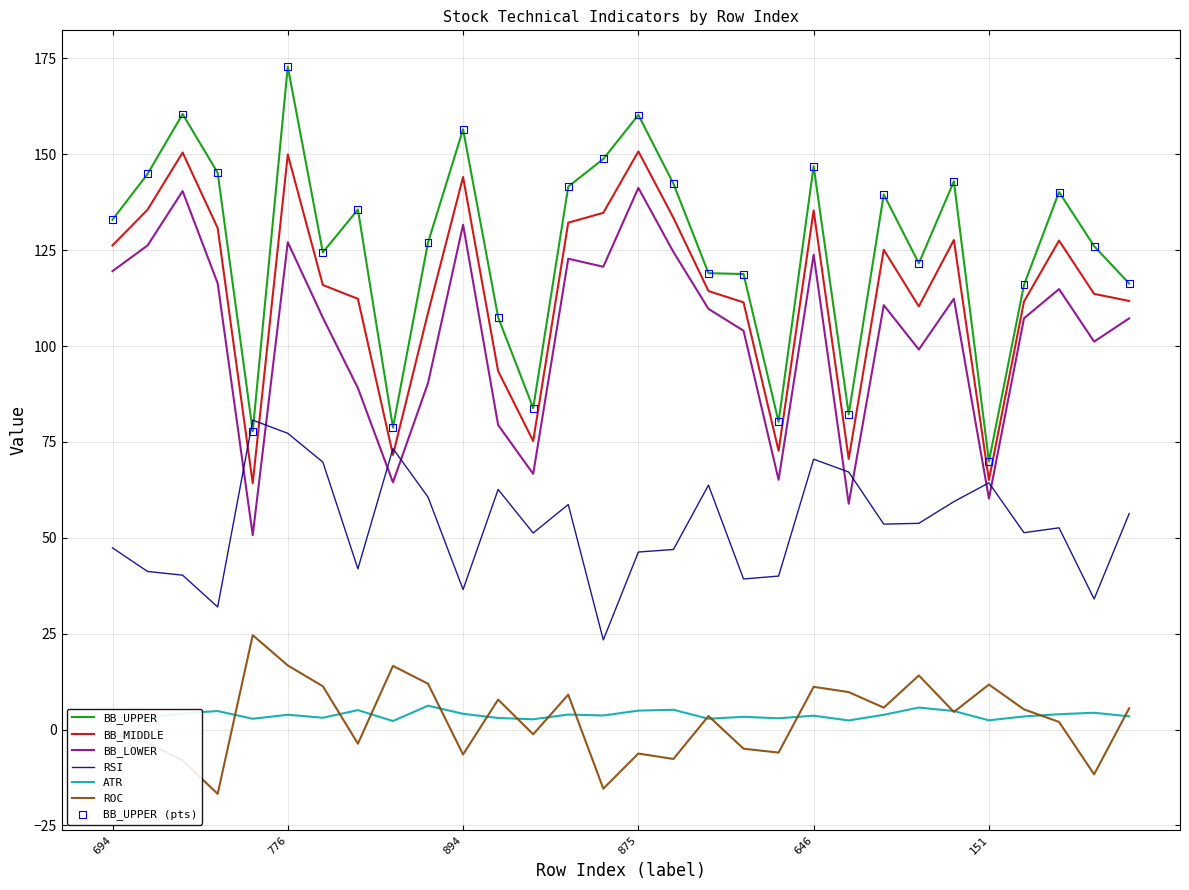

Which series has the largest total across all categories?

BB_UPPER